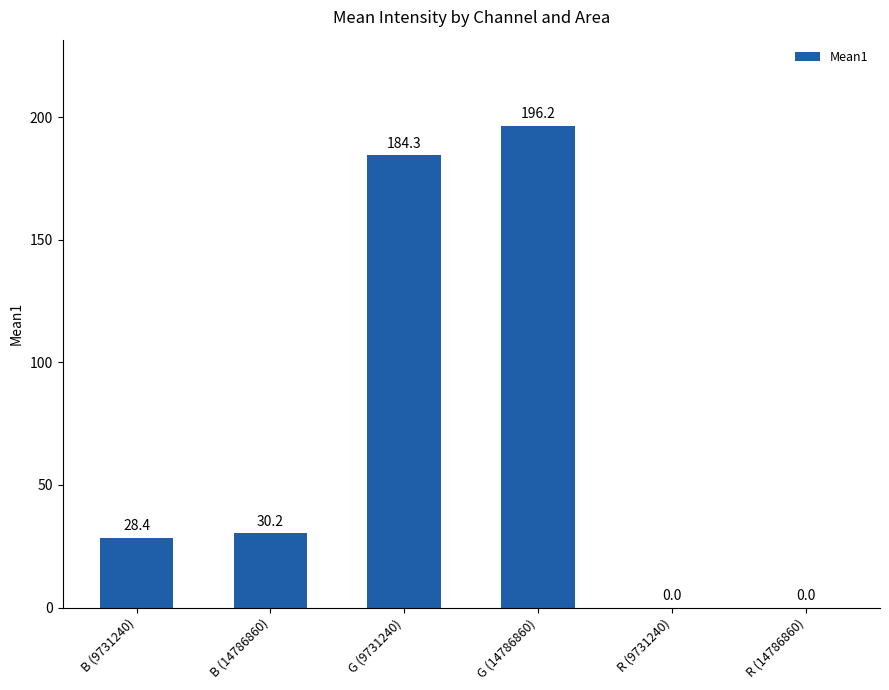

What is the average value?

73.2